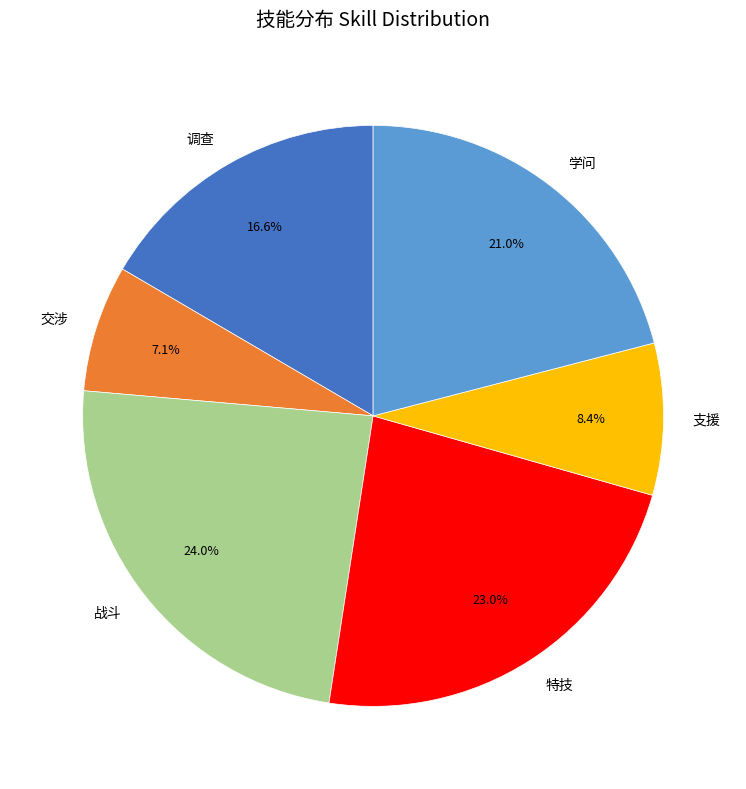

Which slice is the largest?

战斗